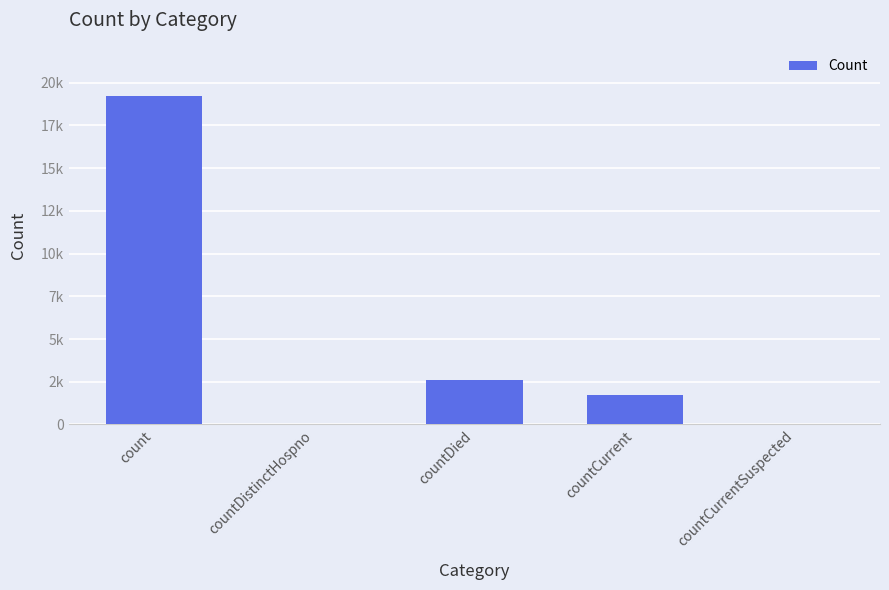

Are the bars horizontal?

No